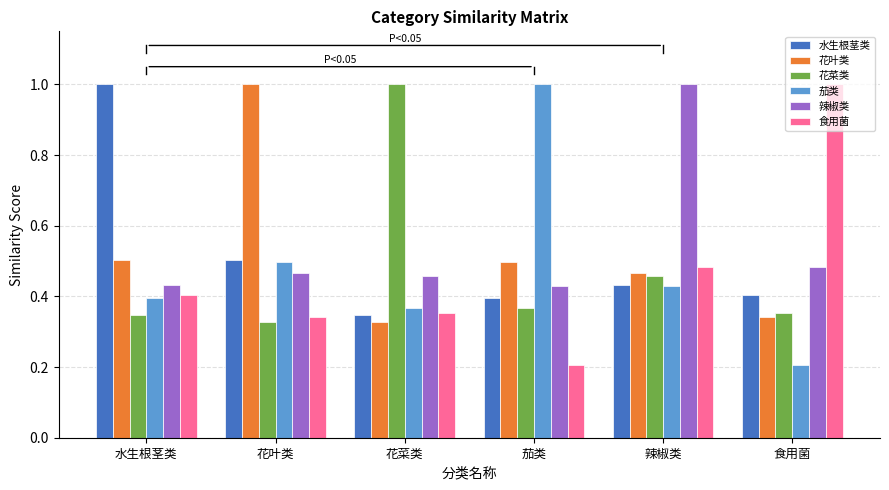

What is the difference between the second highest and minimum values in the 花菜类 series?

0.1